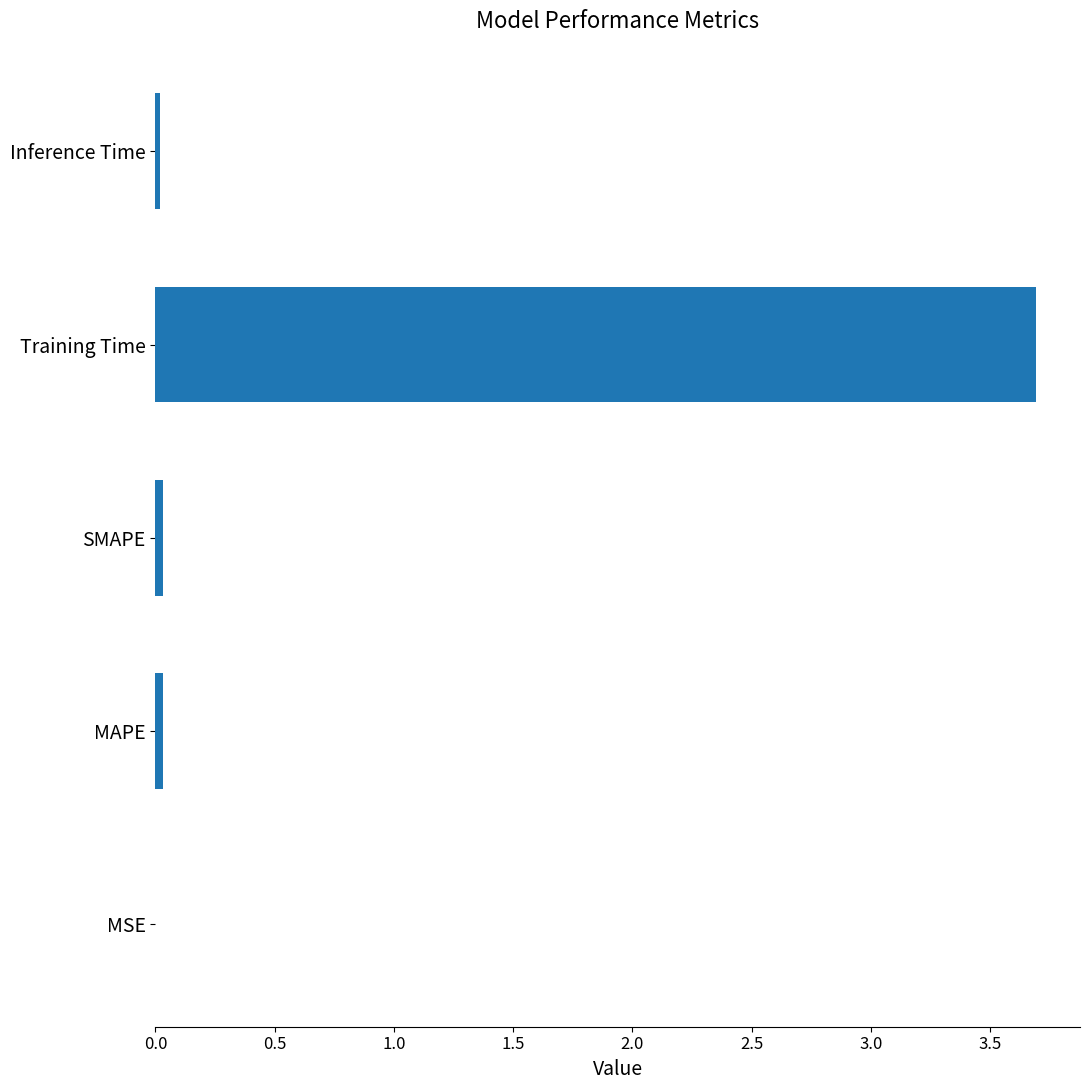

Is it true that the value at Inference Time is 0.0?

True